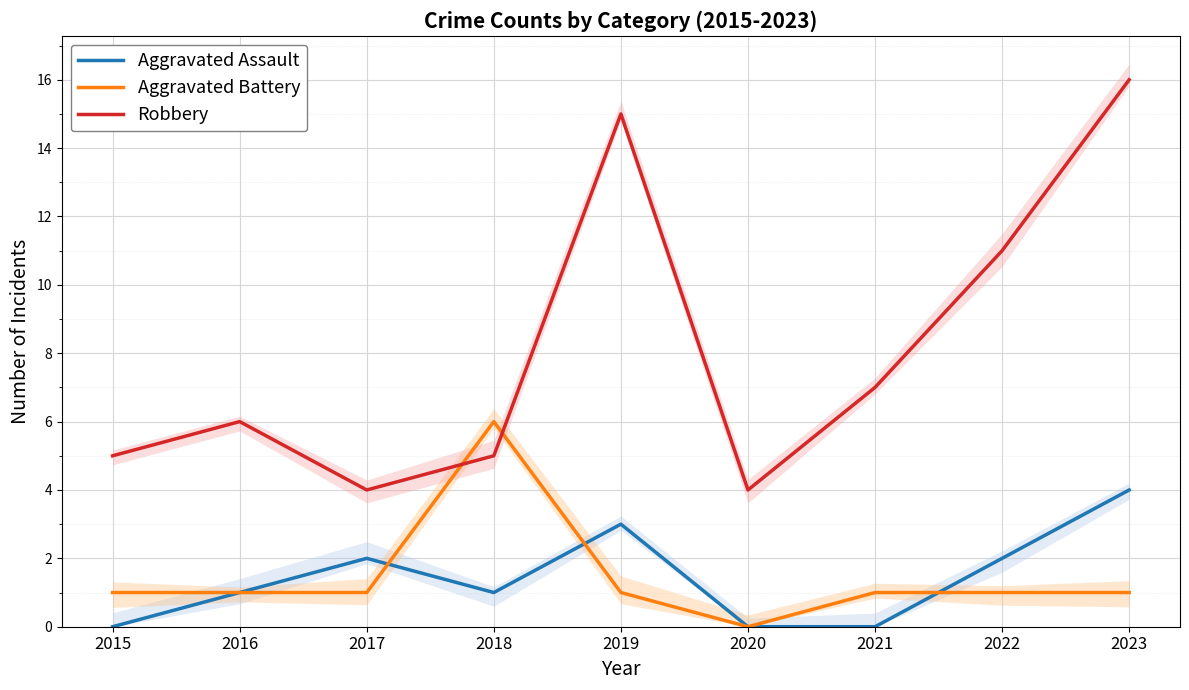

Which series has the largest total across all categories?

Robbery